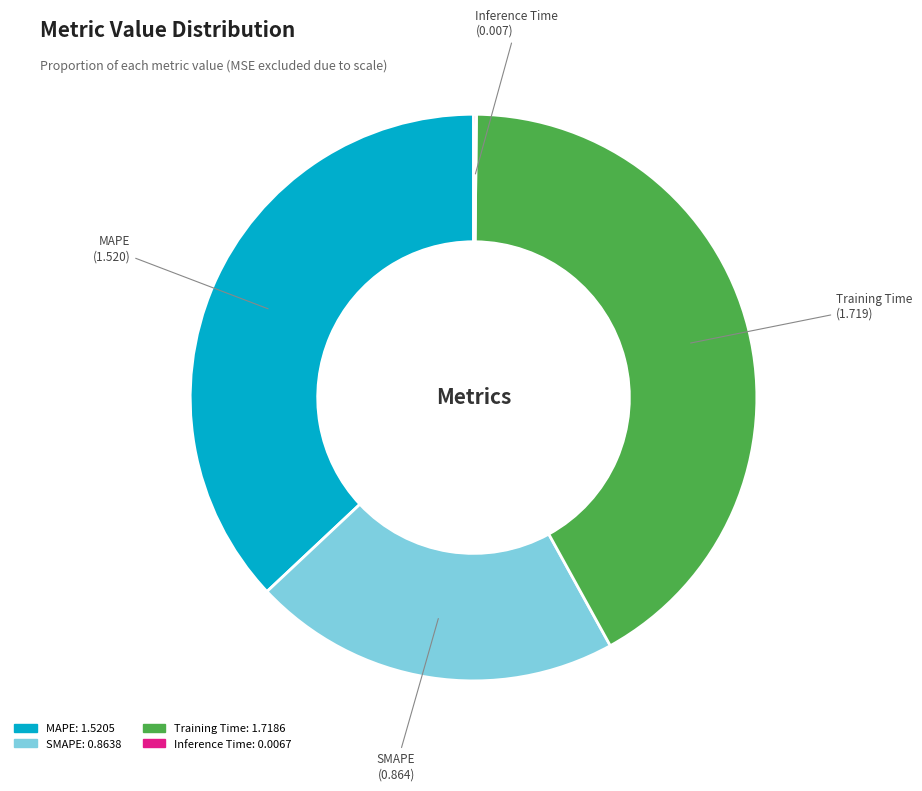

Is there any slice that represents more than half of the pie?

No